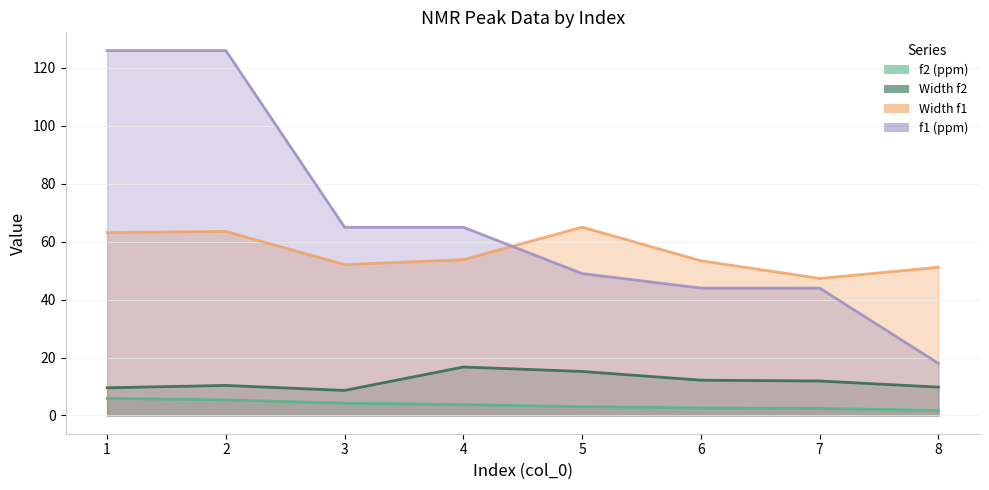

List the labels in order of Width f1 value, smallest first.

7, 8, 3, 6, 4, 1, 2, 5